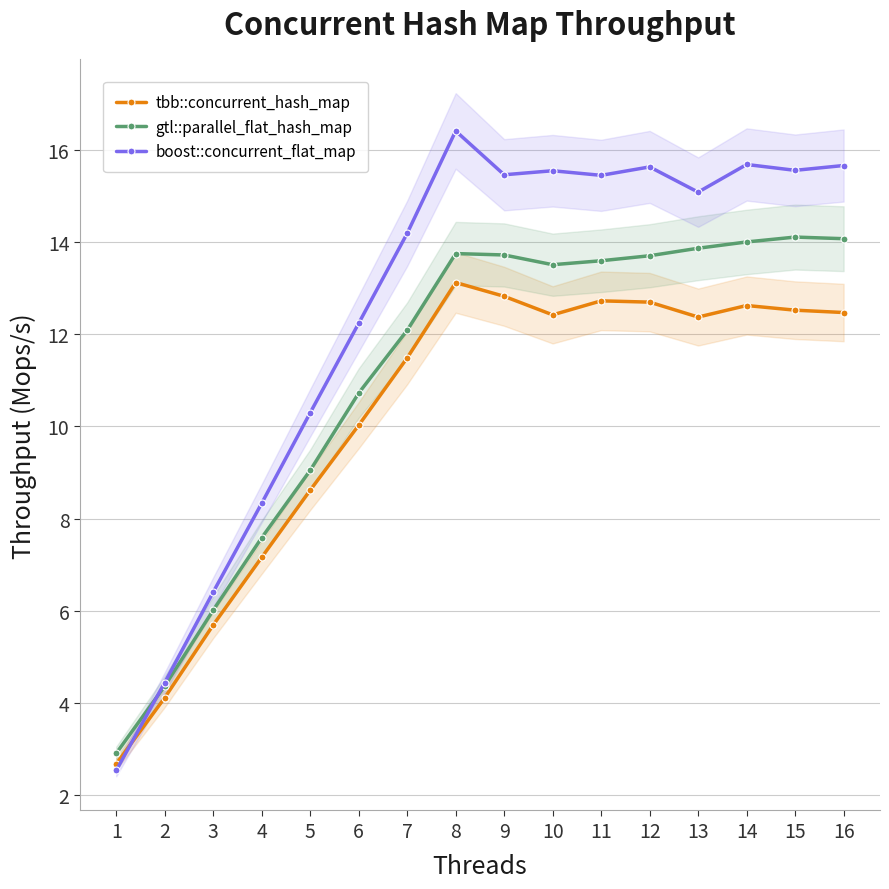

What is the difference between the maximum and minimum values in the boost::concurrent_flat_map series?

13.9